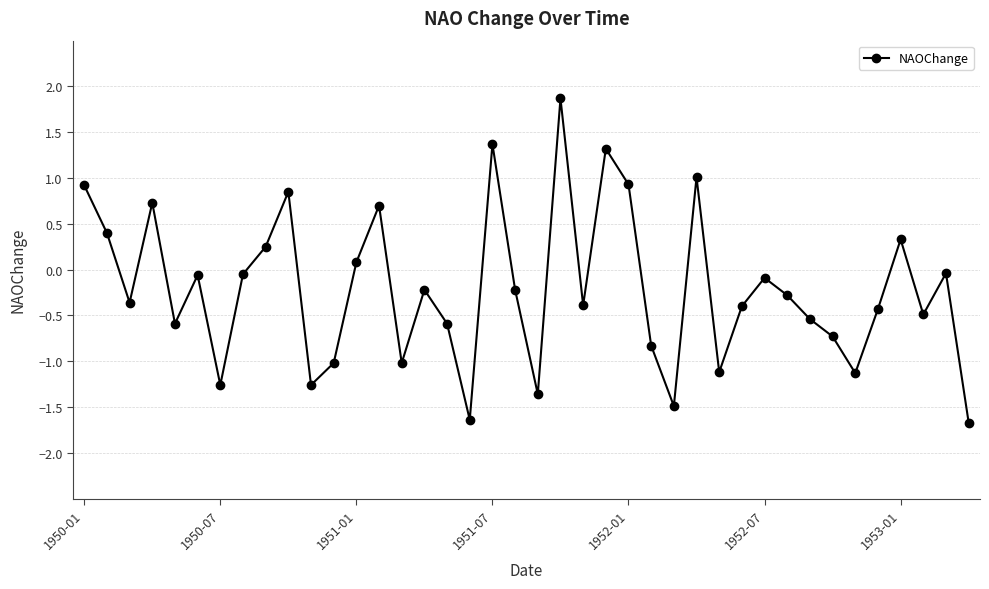

What is the value of the 34th point from the left?

-0.7